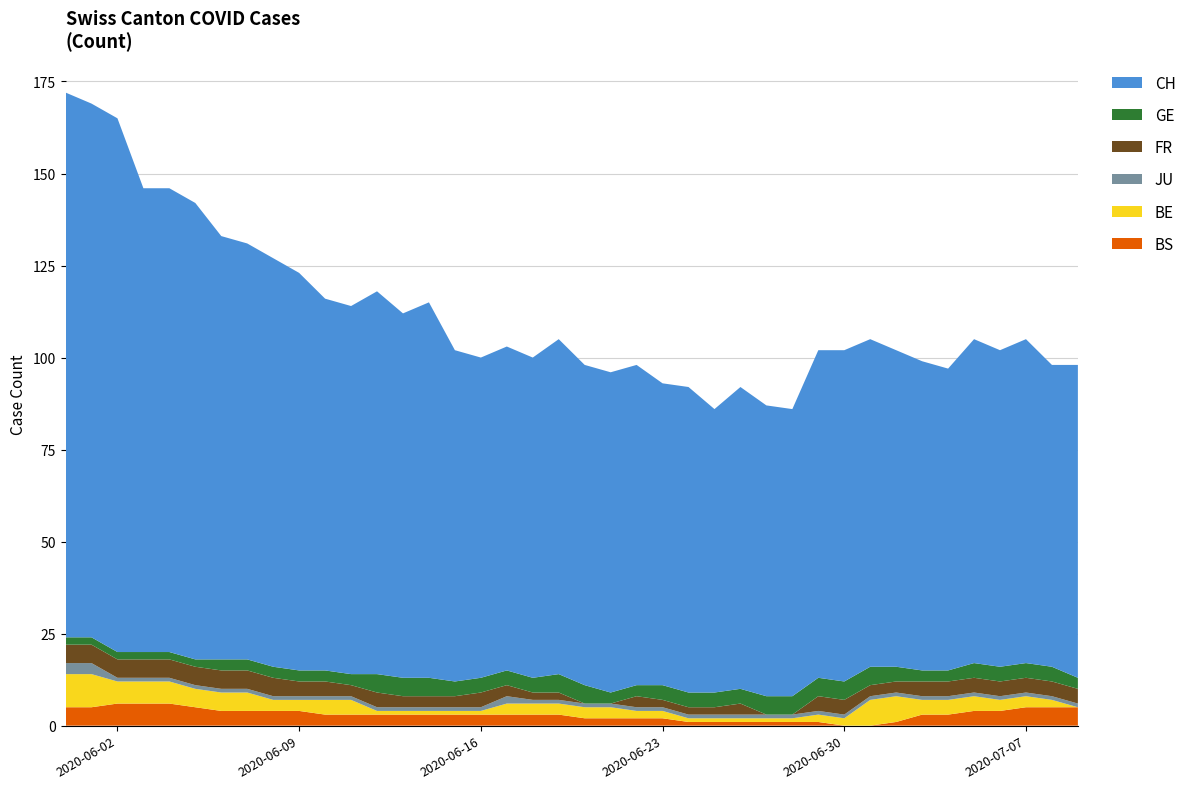

Reading right to left, list all the values displayed in this chart.

CH: 39=85	38=82	37=88	36=86	35=88	34=82	33=84	32=86	31=89	30=90	29=89	28=78	27=79	26=82	25=77	24=83	23=82	22=87	21=87	20=87	19=91	18=87	17=88	16=87	15=90	14=102	13=99	12=104	11=100	10=101	9=108	8=111	7=113	6=115	5=124	4=126	3=126	2=145	1=145	0=148
GE: 39=3	38=4	37=4	36=4	35=4	34=3	33=3	32=4	31=5	30=5	29=5	28=5	27=5	26=4	25=4	24=4	23=4	22=3	21=3	20=5	19=5	18=4	17=4	16=4	15=4	14=5	13=5	12=5	11=3	10=3	9=3	8=3	7=3	6=3	5=2	4=2	3=2	2=2	1=2	0=2
FR: 39=4	38=4	37=4	36=4	35=4	34=4	33=4	32=3	31=3	30=4	29=4	28=0	27=0	26=3	25=2	24=2	23=2	22=3	21=0	20=0	19=2	18=2	17=3	16=4	15=3	14=3	13=3	12=4	11=3	10=4	9=4	8=5	7=5	6=5	5=5	4=5	3=5	2=5	1=5	0=5
JU: 39=1	38=1	37=1	36=1	35=1	34=1	33=1	32=1	31=1	30=1	29=1	28=1	27=1	26=1	25=1	24=1	23=1	22=1	21=1	20=1	19=1	18=1	17=2	16=1	15=1	14=1	13=1	12=1	11=1	10=1	9=1	8=1	7=1	6=1	5=1	4=1	3=1	2=1	1=3	0=3
BE: 39=0	38=2	37=3	36=3	35=4	34=4	33=4	32=7	31=7	30=2	29=2	28=1	27=1	26=1	25=1	24=1	23=2	22=2	21=3	20=3	19=3	18=3	17=3	16=1	15=1	14=1	13=1	12=1	11=4	10=4	9=3	8=3	7=5	6=5	5=5	4=6	3=6	2=6	1=9	0=9
BS: 39=5	38=5	37=5	36=4	35=4	34=3	33=3	32=1	31=0	30=0	29=1	28=1	27=1	26=1	25=1	24=1	23=2	22=2	21=2	20=2	19=3	18=3	17=3	16=3	15=3	14=3	13=3	12=3	11=3	10=3	9=4	8=4	7=4	6=4	5=5	4=6	3=6	2=6	1=5	0=5